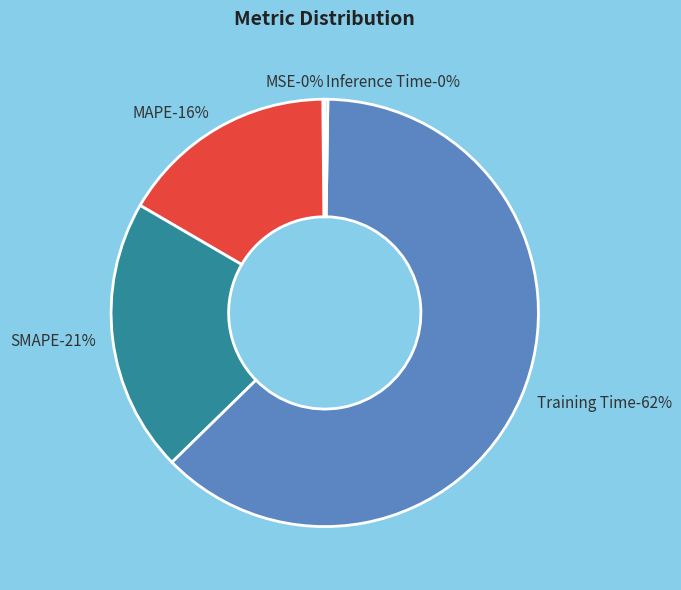

Which category has the smallest portion of the pie?

MSE